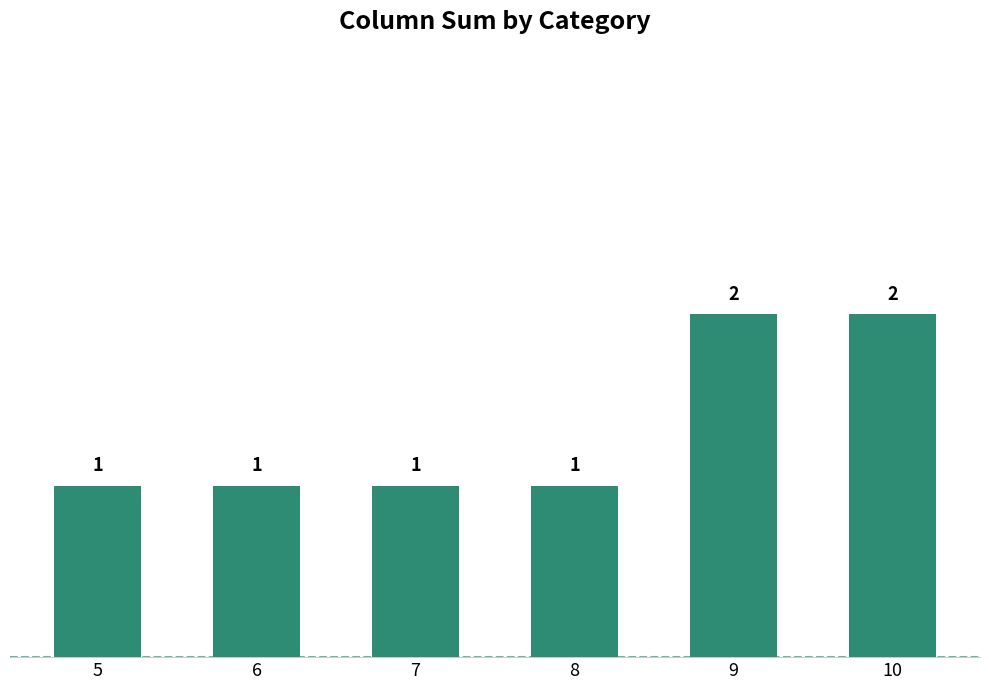

The chart shows a value of 2 at 10. True or false?

True